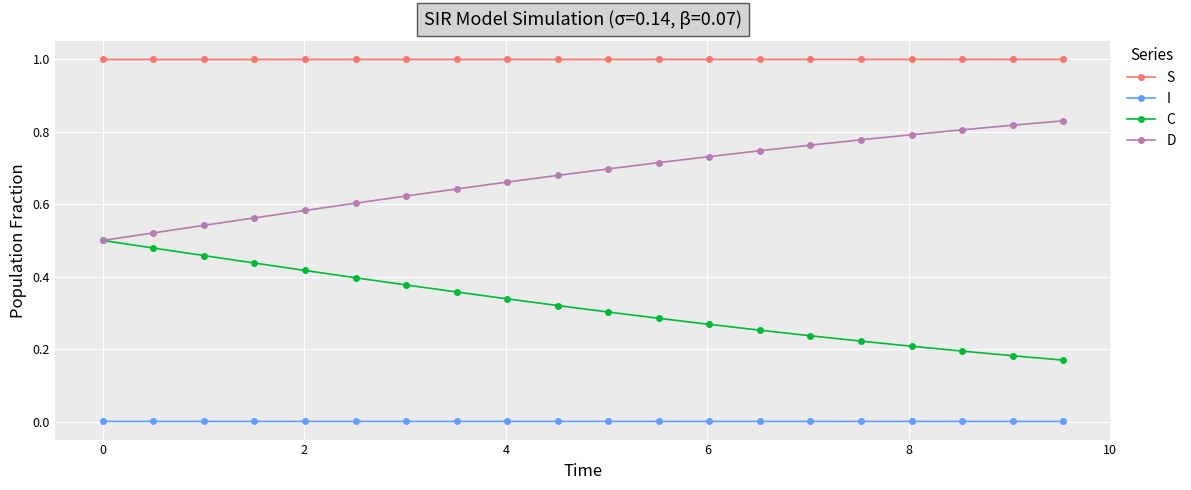

What is the value of the S point at the 9th from the left?

1.0